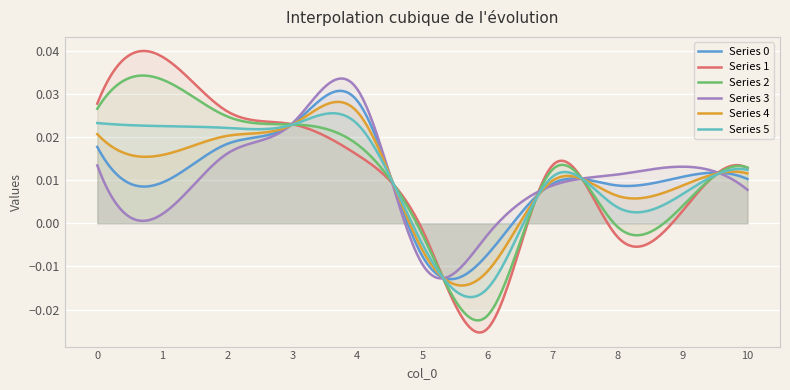

How many data points in 0 are less than 0?

2